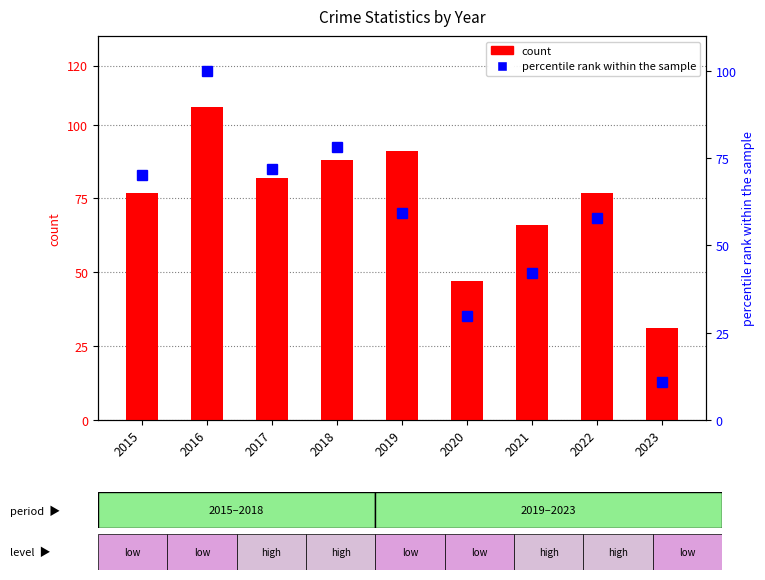

At which label is count closest to 68?

2021